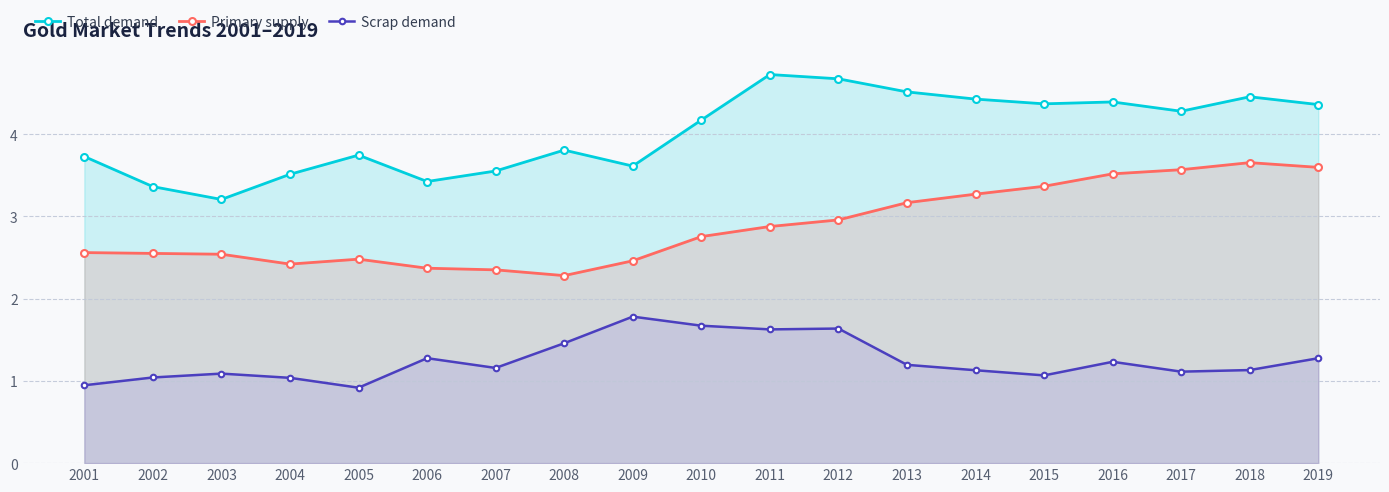

Which label corresponds to the largest value in the chart?

2011